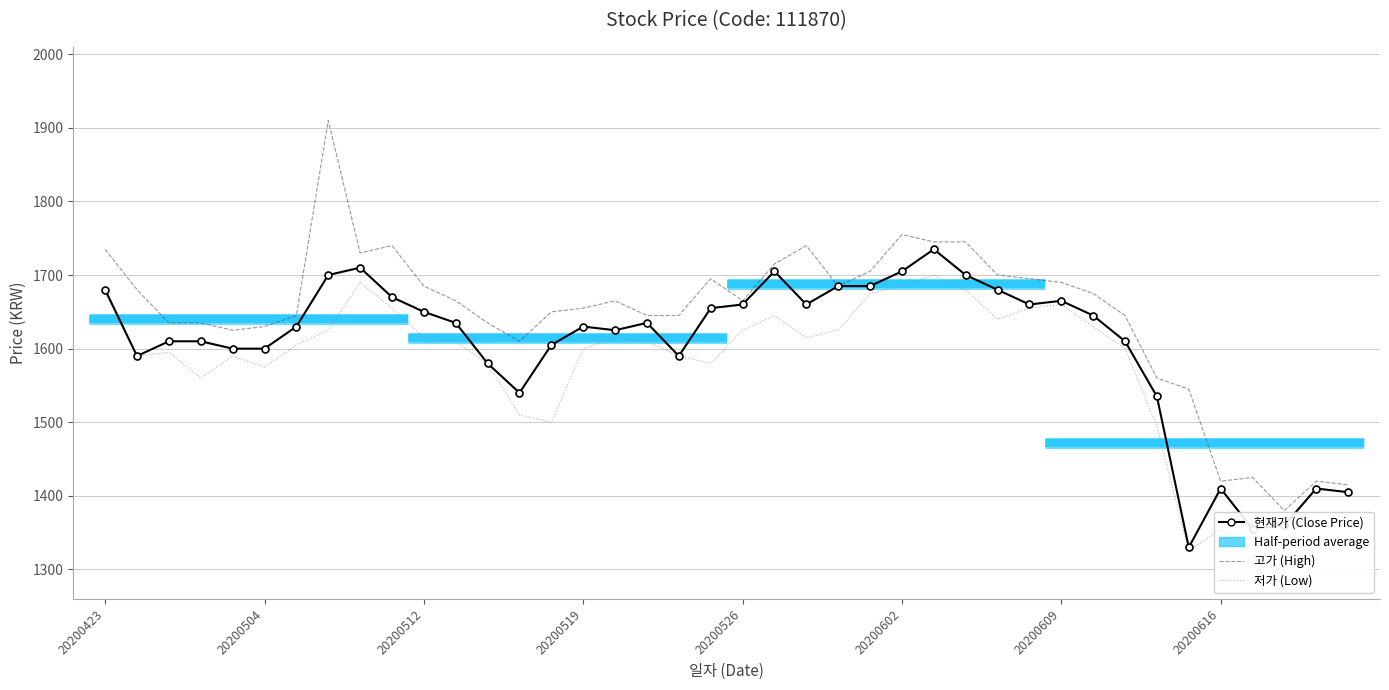

Between 20200519 and 20200609, which series saw the biggest shift?

저가 (Low)